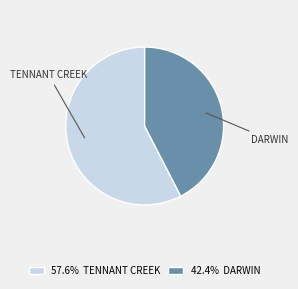

What is the majority slice?

TENNANT CREEK